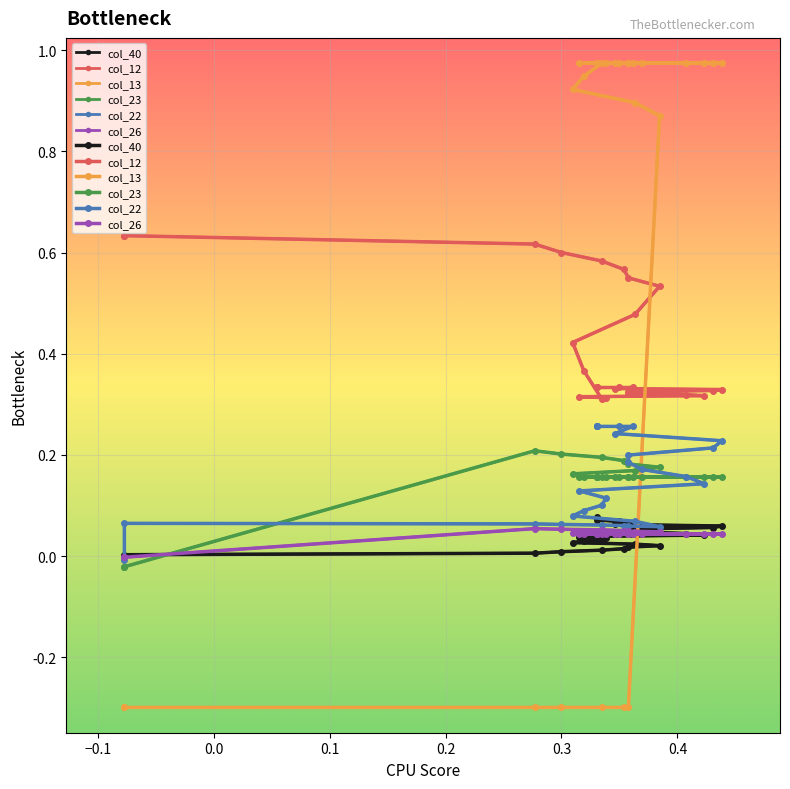

True or false: col_22 and col_40 intersect in this chart.

True